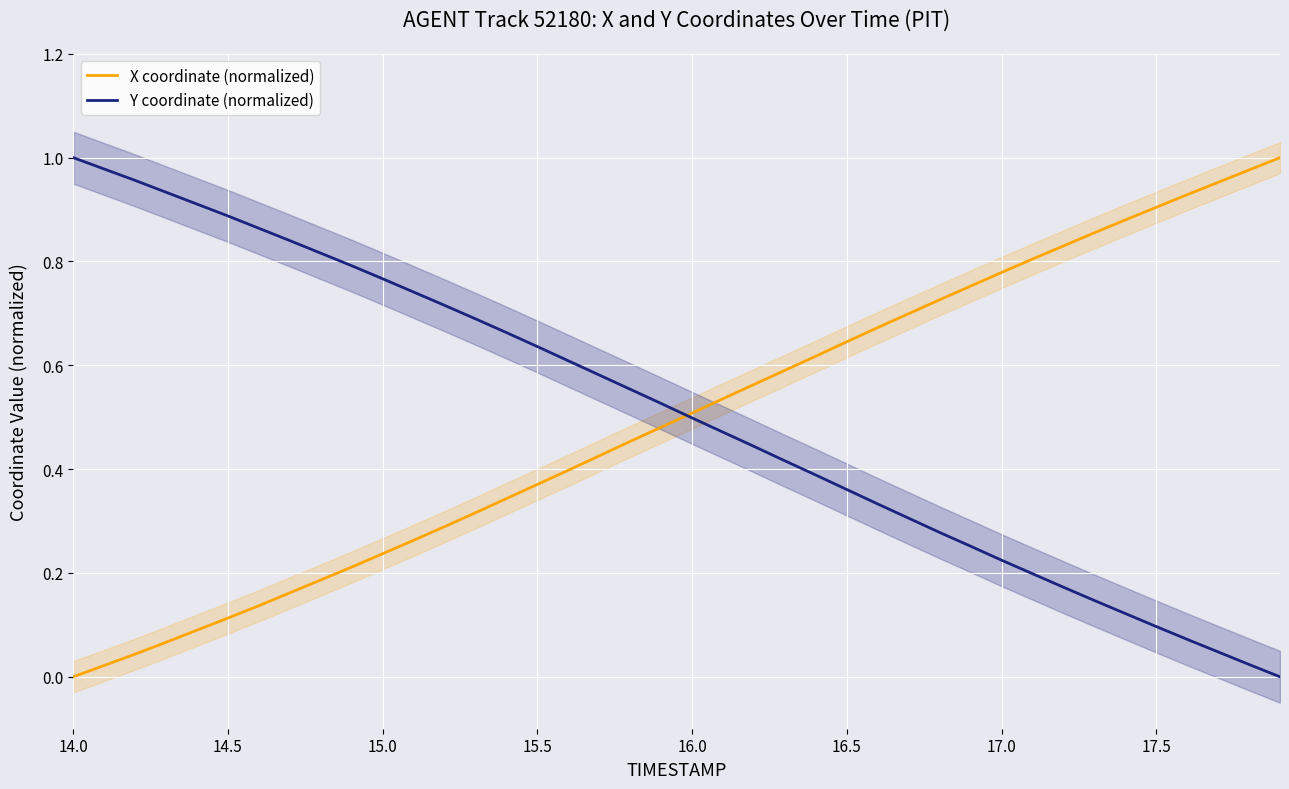

Rank the series by their maximum value, from lowest to highest.

X coordinate (normalized), Y coordinate (normalized)